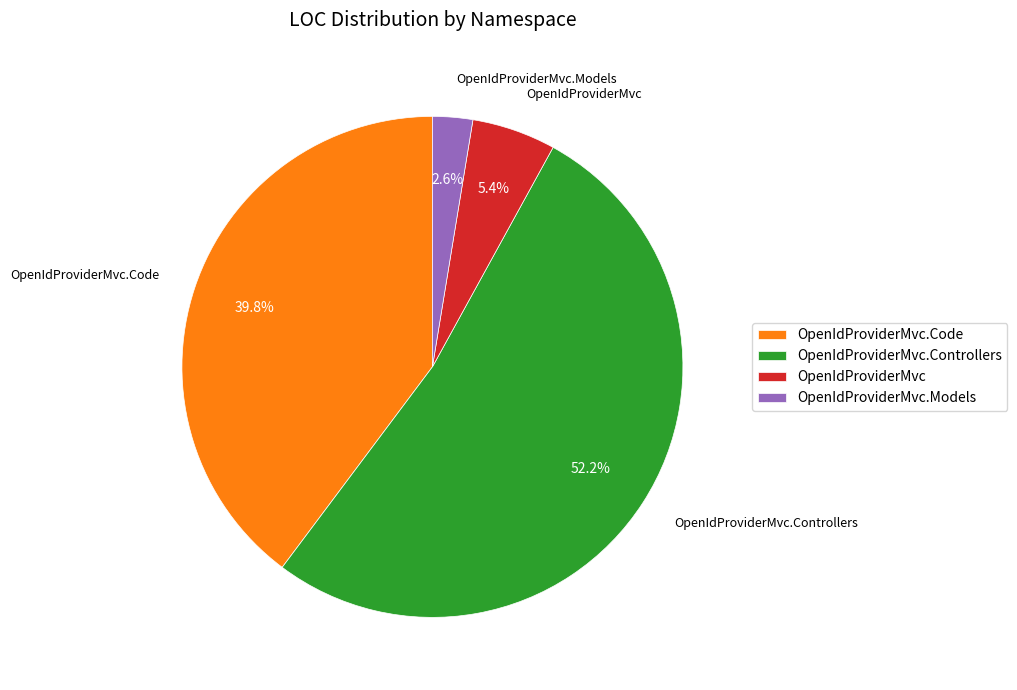

What portion of the pie excludes OpenIdProviderMvc.Controllers?

47.8%